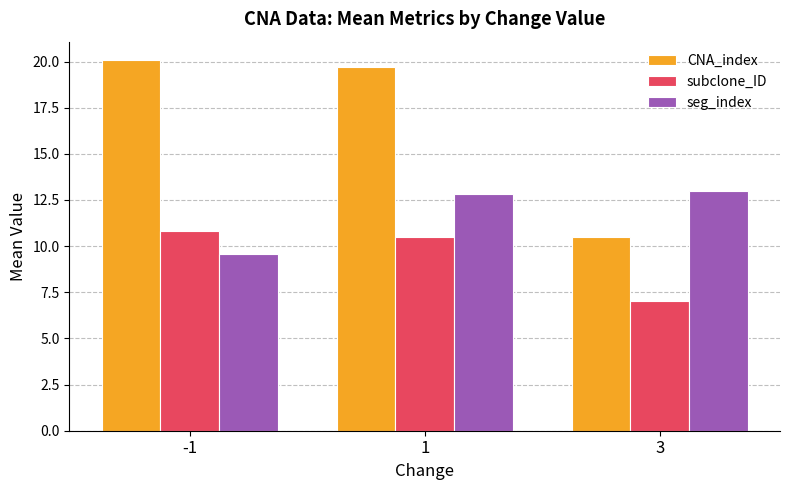

What is the spread (max minus min) of values at 3?

6.0